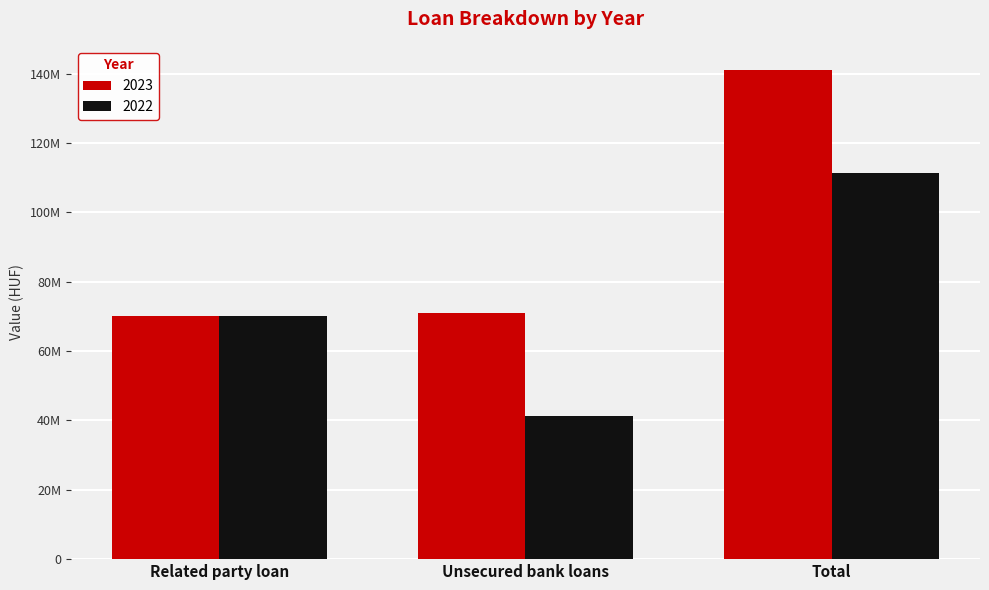

At how many categories does at least one series exceed 49095617?

3